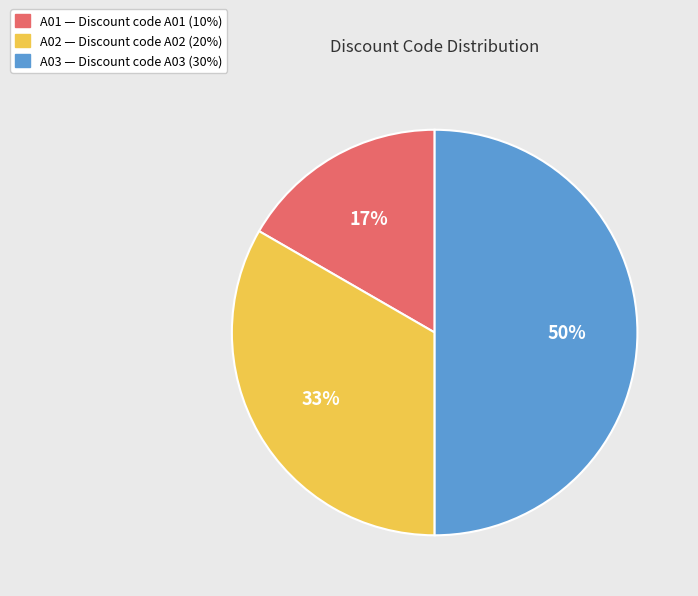

How many slices are in this pie chart?

3